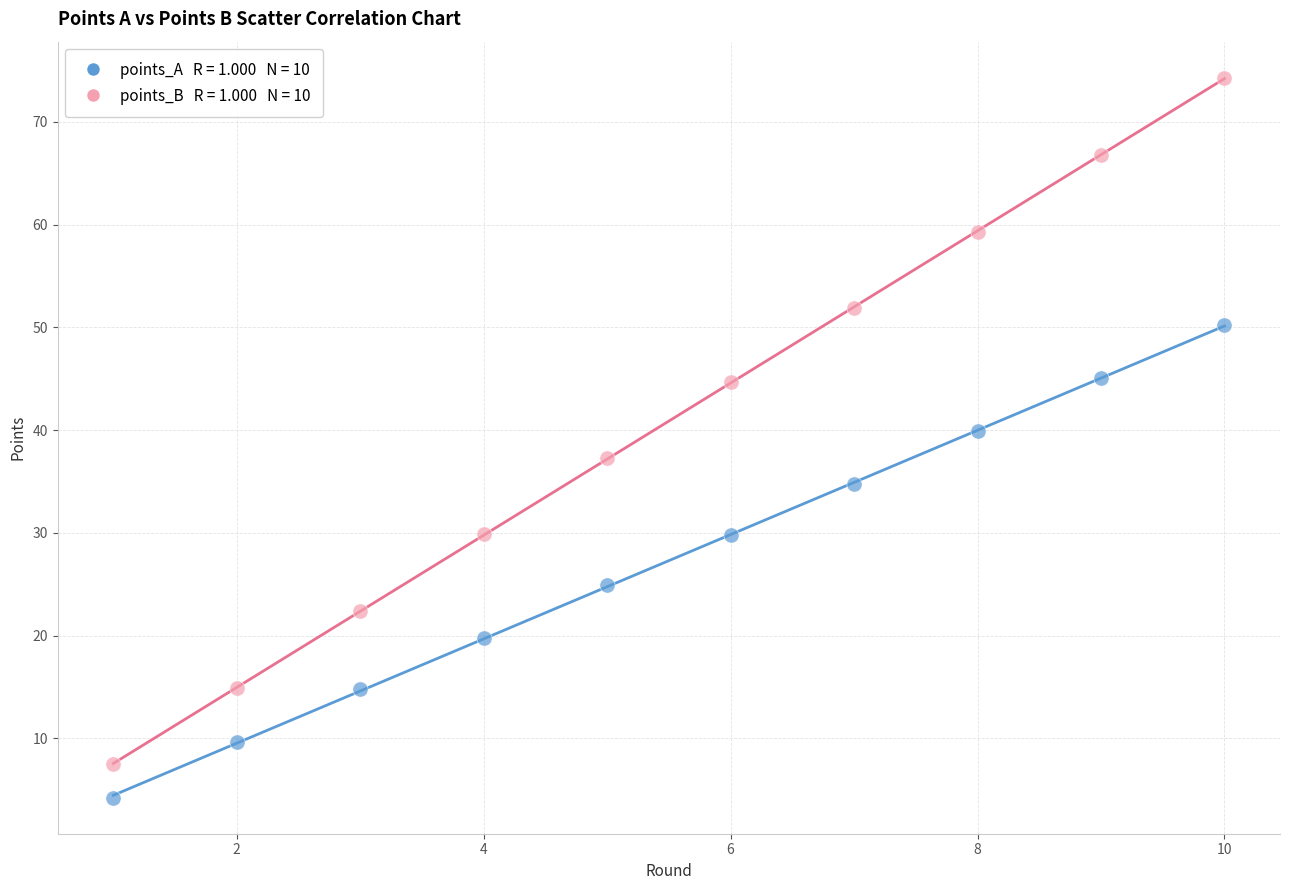

Across all series, what Y value is closest to 39?

39.9